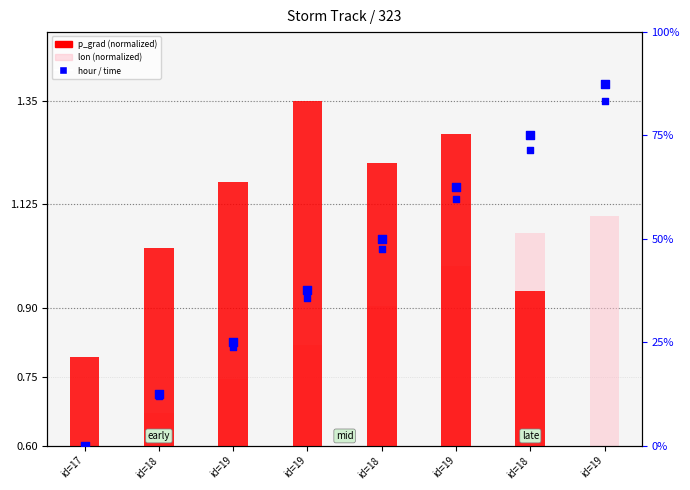

At which category is the sum across all series the highest?

id=19